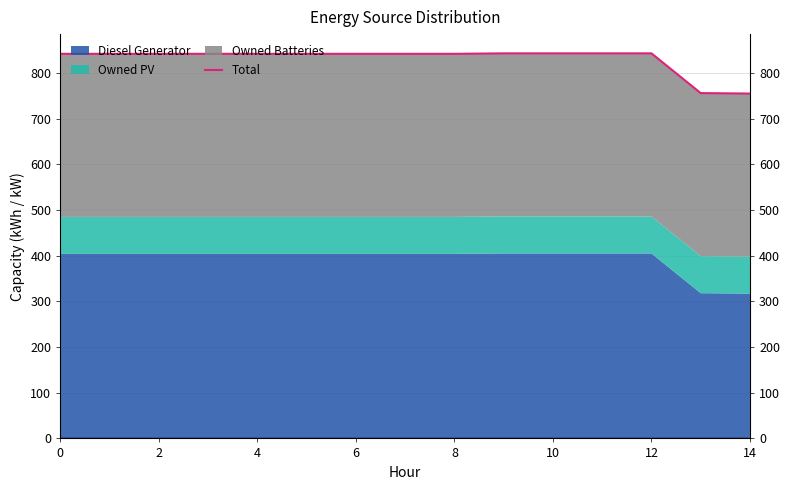

Does the chart have visible grid lines?

Yes